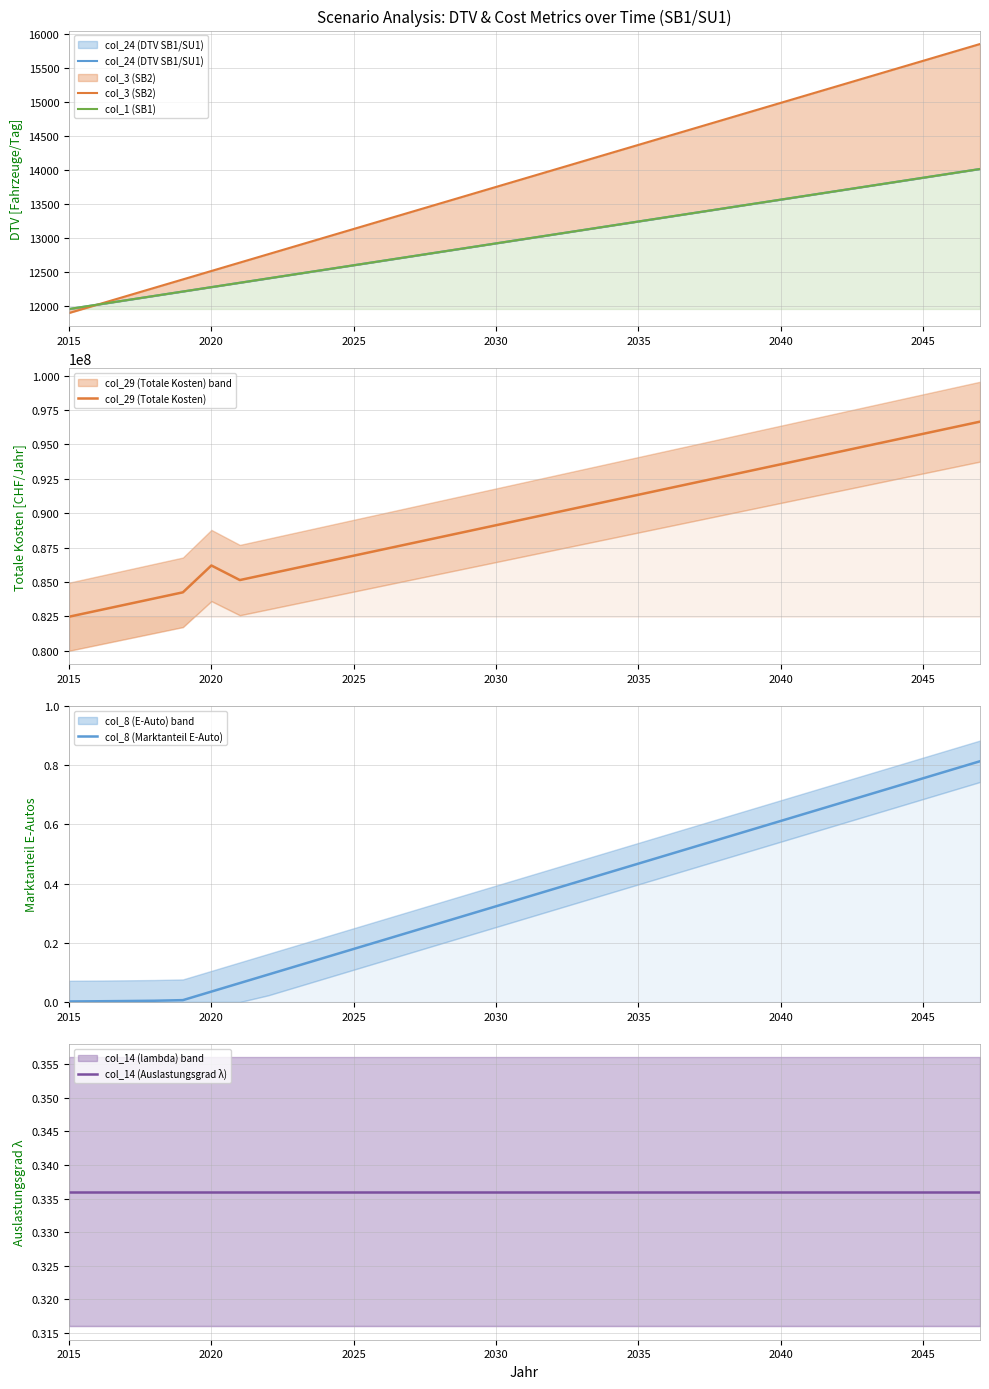

Reading right to left, extract all data points from this chart.

col_24 (DTV SB1/SU1): 14014.3	13950.1	13885.8	13821.6	13757.4	13693.1	13628.9	13564.7	13500.4	13436.2	13371.9	13307.7	13243.5	13179.2	13115.0	13050.8	12986.5	12922.3	12858.1	12793.8	12729.6	12665.4	12601.1	12536.9	12472.6	12408.4	12344.2	12279.9	12215.7	12151.5	12087.2	12023.0	11958.8
col_3 (SB2): 15848.9	15725.5	15602.1	15478.6	15355.2	15231.8	15108.4	14985.0	14861.6	14738.1	14614.7	14491.3	14367.9	14244.5	14121.1	13997.7	13874.2	13750.8	13627.4	13504.0	13380.6	13257.2	13133.7	13010.3	12886.9	12763.5	12640.1	12516.7	12393.2	12269.8	12146.4	12023.0	11899.6
col_1 (SB1): 14014.3	13950.1	13885.8	13821.6	13757.4	13693.1	13628.9	13564.7	13500.4	13436.2	13371.9	13307.7	13243.5	13179.2	13115.0	13050.8	12986.5	12922.3	12858.1	12793.8	12729.6	12665.4	12601.1	12536.9	12472.6	12408.4	12344.2	12279.9	12215.7	12151.5	12087.2	12023.0	11958.8
col_29 (Totale Kosten): 96652015.2	96209357.3	95766697.9	95324037.1	94881374.7	94438710.7	93996045.2	93553378.0	93110709.2	92668038.7	92225366.5	91782692.5	91340016.8	90897339.3	90454659.9	90011978.7	89569295.7	89126610.7	88683923.8	88241234.9	87798544.0	87355851.2	86913156.2	86470459.3	86027760.2	85585059.0	85142355.7	86200900.2	84250442.5	83807404.6	83364355.2	82921305.0	82478254.5
col_8 (Marktanteil E-Auto): 0.8	0.8	0.8	0.7	0.7	0.7	0.6	0.6	0.6	0.6	0.5	0.5	0.5	0.4	0.4	0.4	0.4	0.3	0.3	0.3	0.2	0.2	0.2	0.2	0.1	0.1	0.1	0.0	0.0	0.0	0.0	0.0	0.0
col_14 (Auslastungsgrad λ): 0.3	0.3	0.3	0.3	0.3	0.3	0.3	0.3	0.3	0.3	0.3	0.3	0.3	0.3	0.3	0.3	0.3	0.3	0.3	0.3	0.3	0.3	0.3	0.3	0.3	0.3	0.3	0.3	0.3	0.3	0.3	0.3	0.3